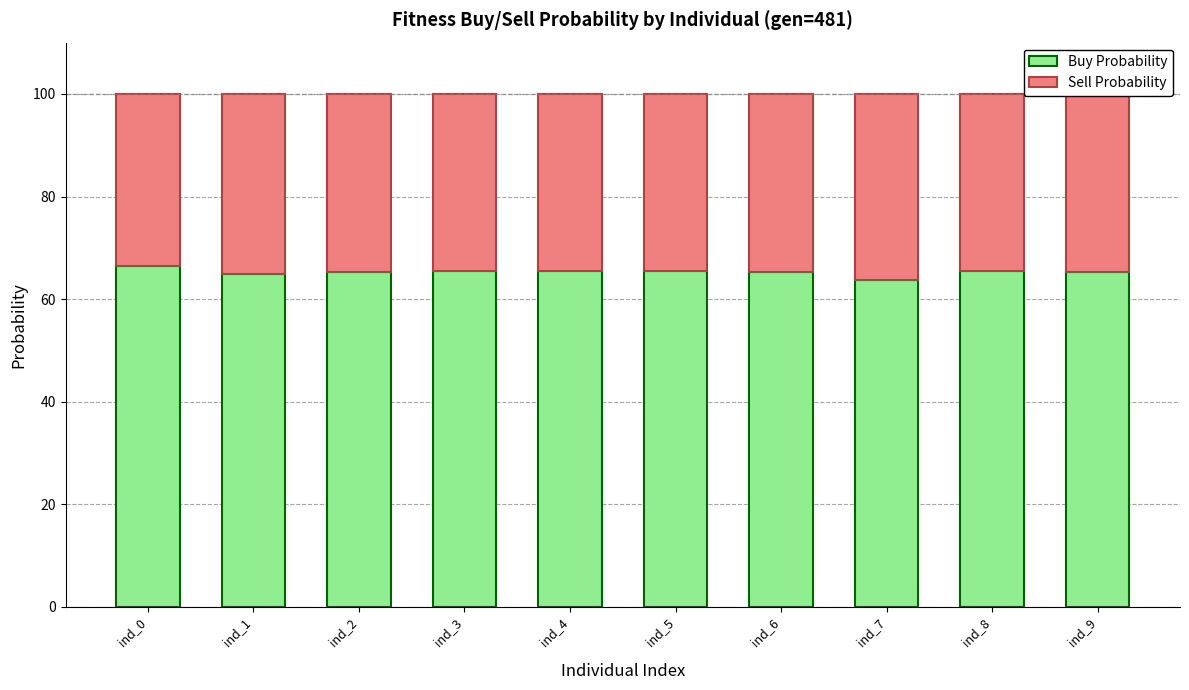

What is the sum of all Buy Probability values?

652.9